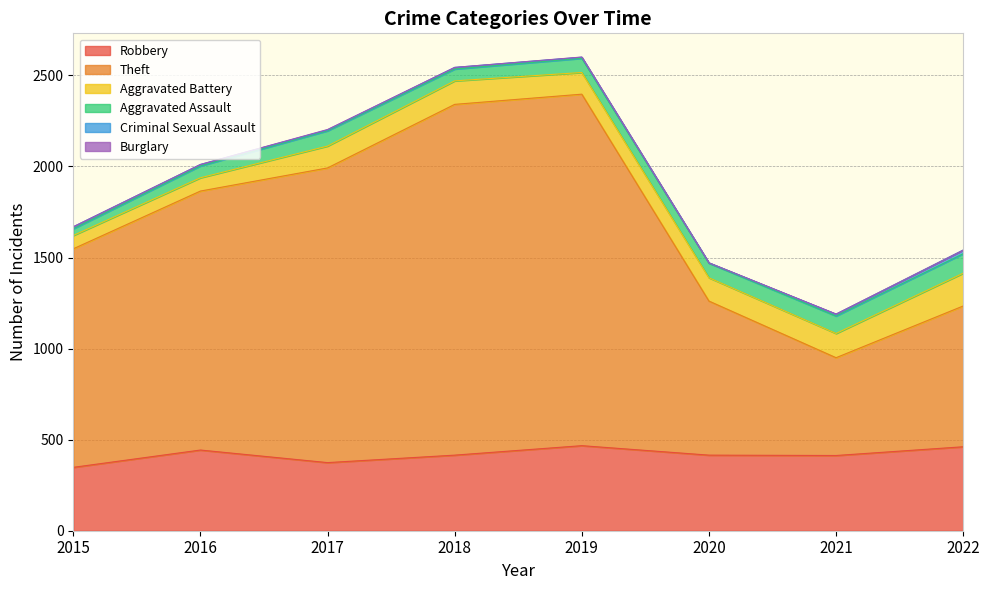

What are all the series names shown in the legend?

Robbery, Theft, Aggravated Battery, Aggravated Assault, Criminal Sexual Assault, Burglary